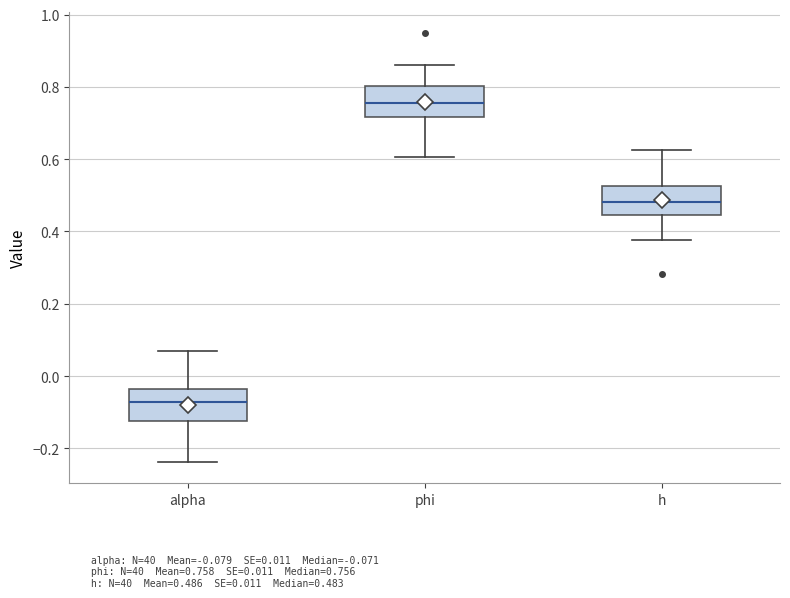

Reading left to right, read every box against the y-axis: the position of its median line, the range the box covers, and the ends of its whiskers. The values are not printed on the chart, so give them approximately, as read against the axis.

alpha: median -0.08, box -0.12 to -0.04, whiskers -0.24 to 0.08
phi: median 0.76, box 0.72 to 0.80, whiskers 0.60 to 0.86
h: median 0.48, box 0.44 to 0.52, whiskers 0.38 to 0.62